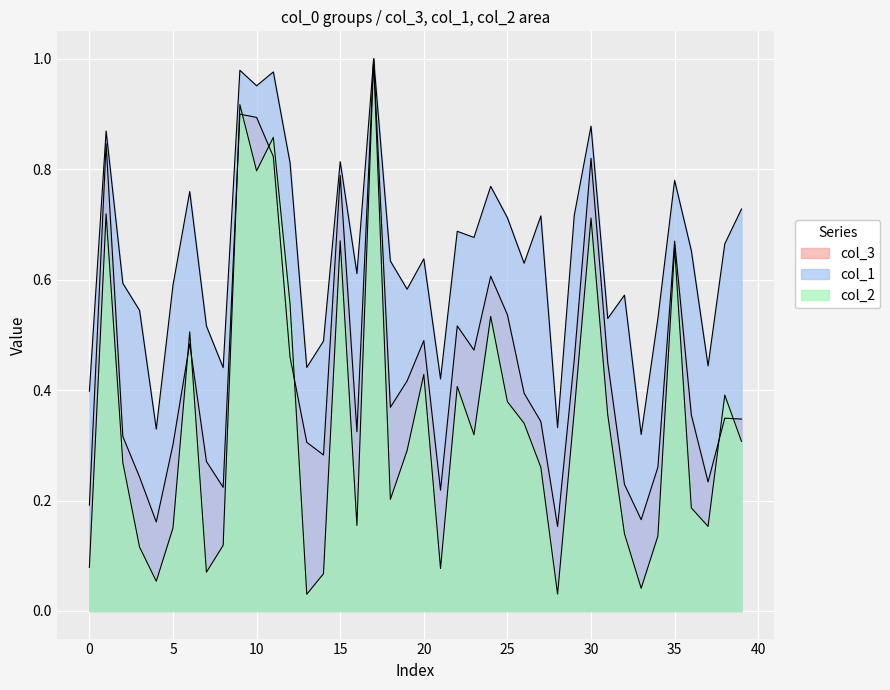

Rank the series by their average value, from highest to lowest.

col_1, col_3, col_2